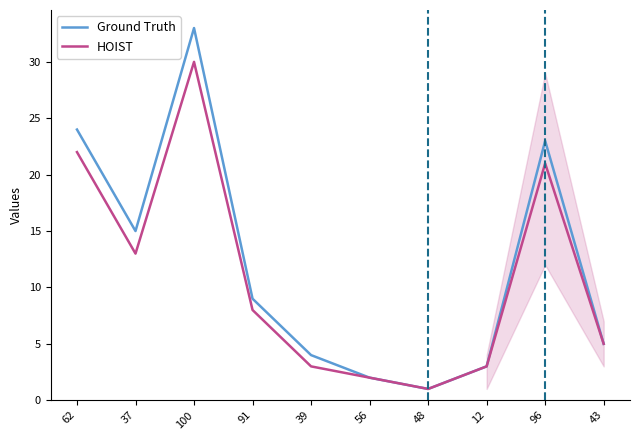

Which category has the lowest value in the Ground Truth series?

48